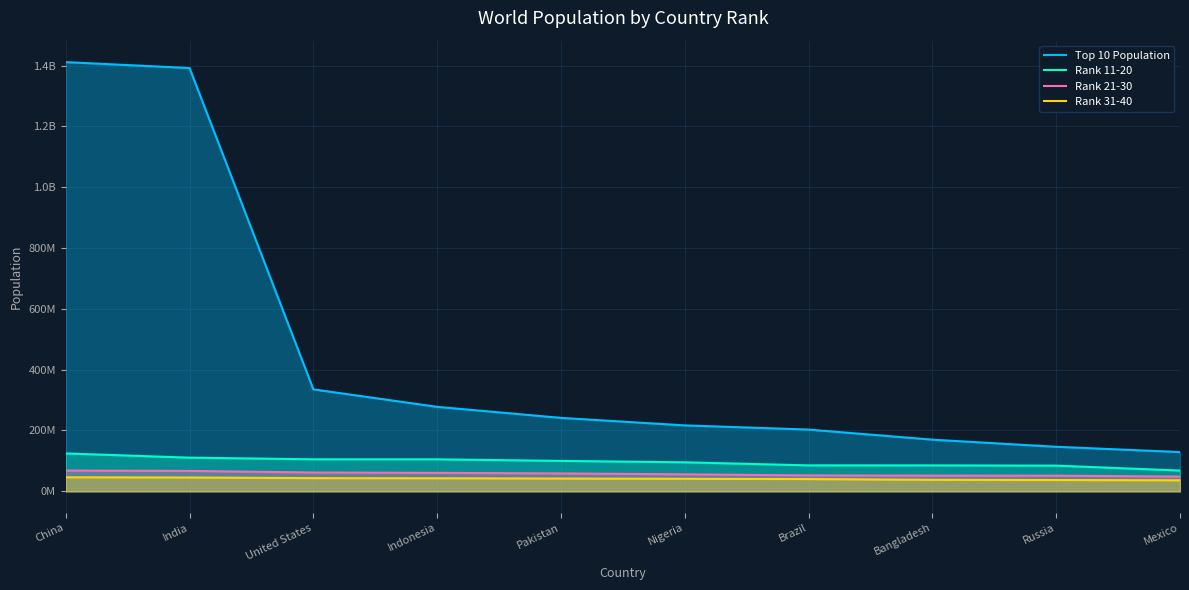

True or false: Rank 11-20 and Rank 31-40 intersect in this chart.

False